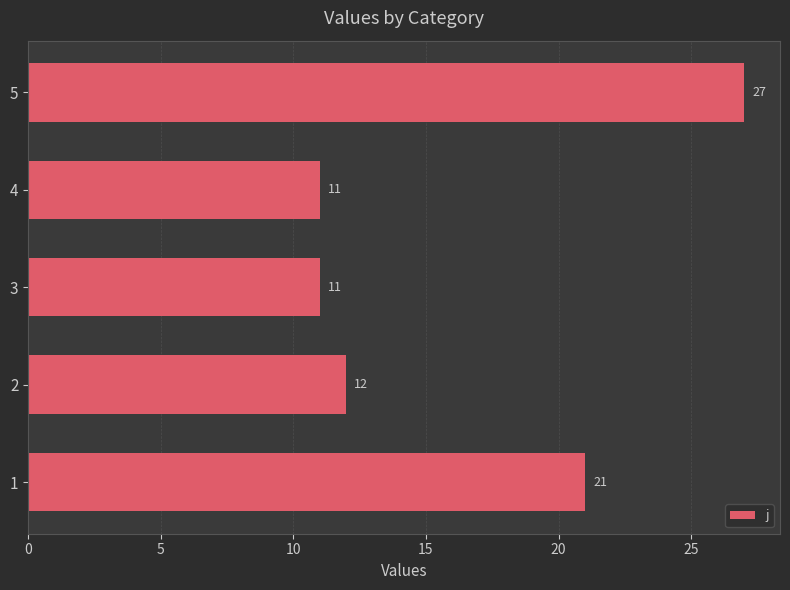

Reading top to bottom, what are all the values shown in this chart?

5=27	4=11	3=11	2=12	1=21